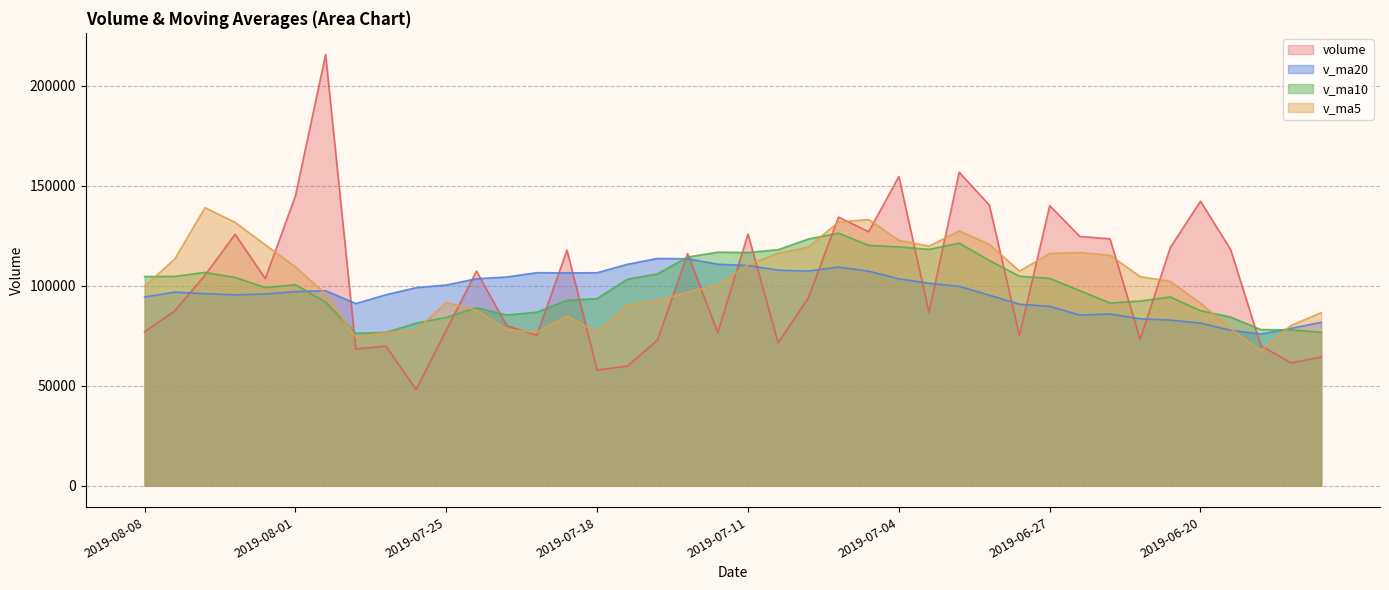

What is the value of the volume point at the 29th from the left?

140441.5